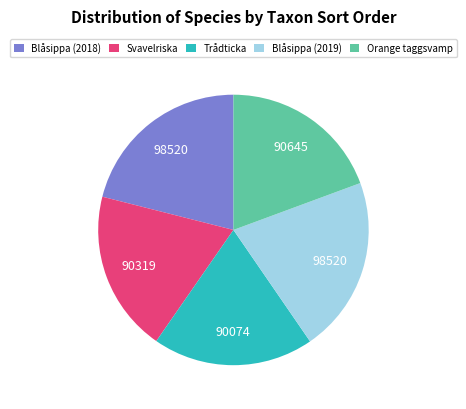

Approximately how many times larger is the value at Blåsippa (2018) compared to Orange taggsvamp?

1.1